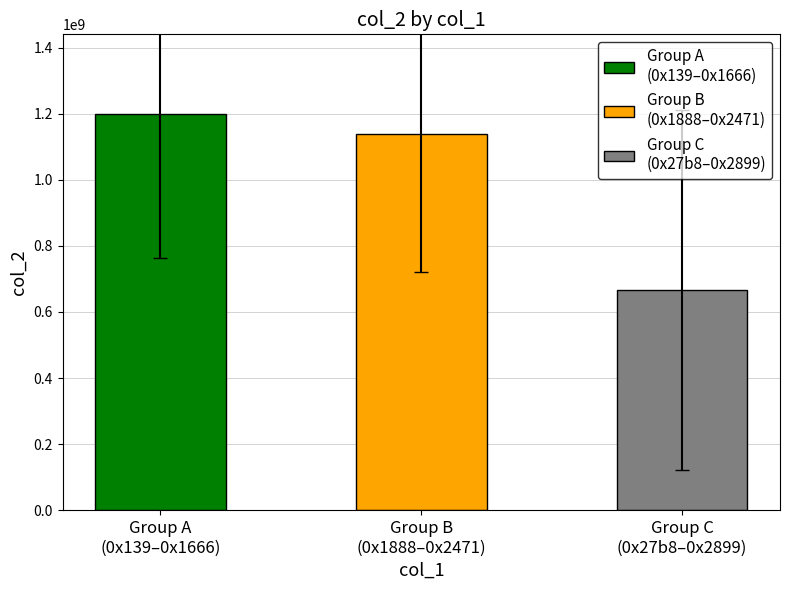

At which label is the value closest to 1073748122?

0x1888